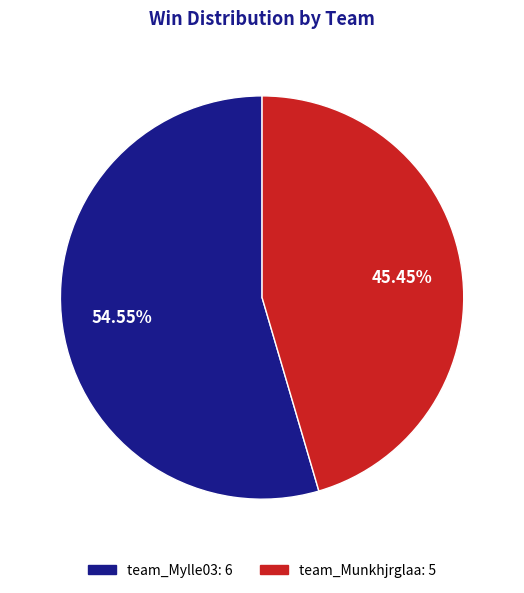

To the nearest percent, what is the difference between the largest and smallest slice percentages?

9%